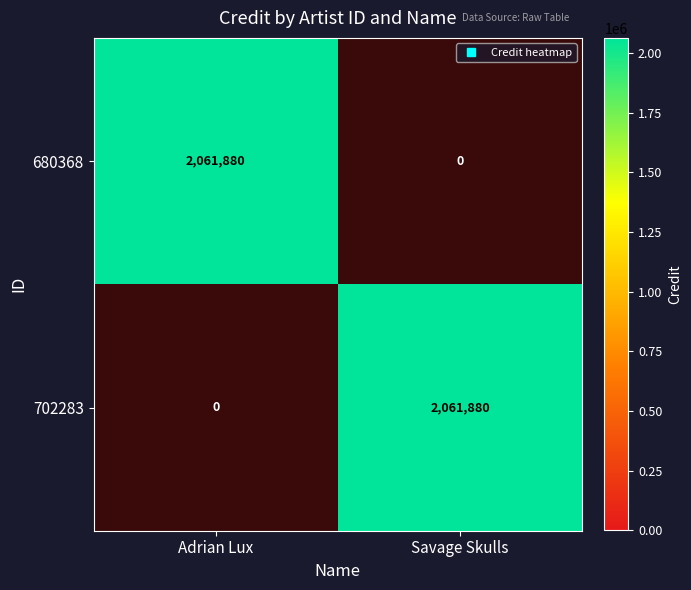

What is the sum of all 702283 values?

2061880